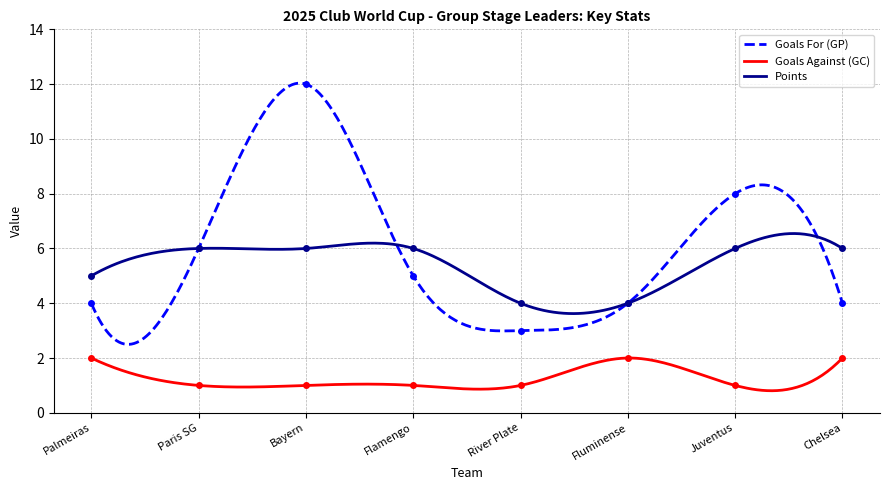

What position from the left is Flamengo?

4